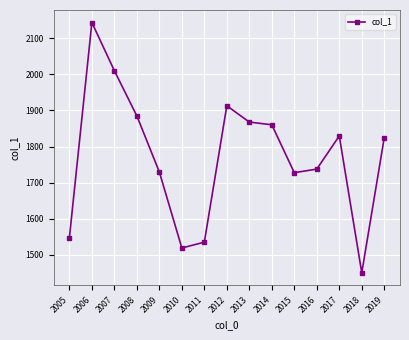

What is the smallest value displayed?

1450.5